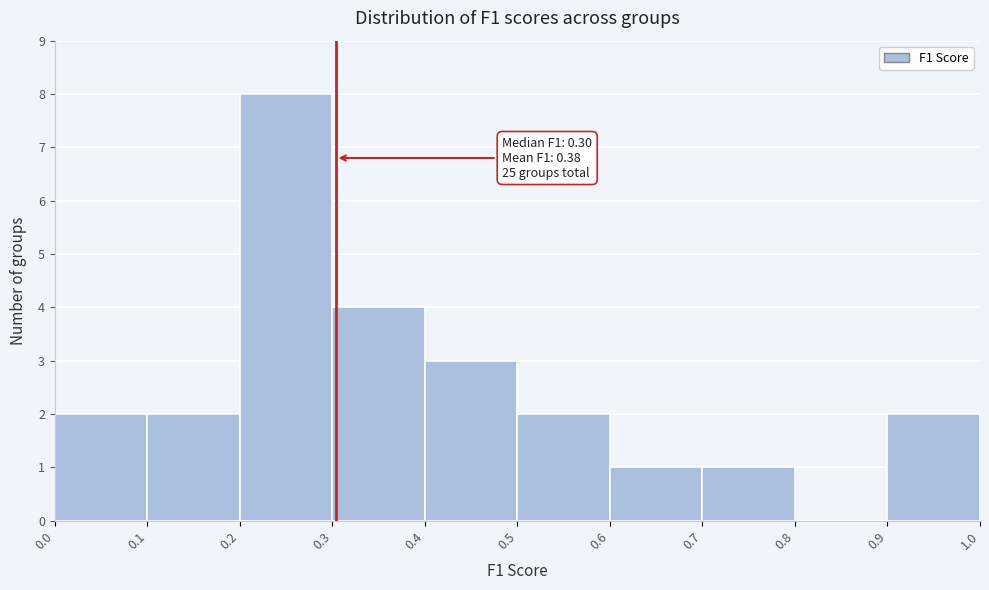

Over which range of the x-axis is the bar tallest?

0.2 to 0.3